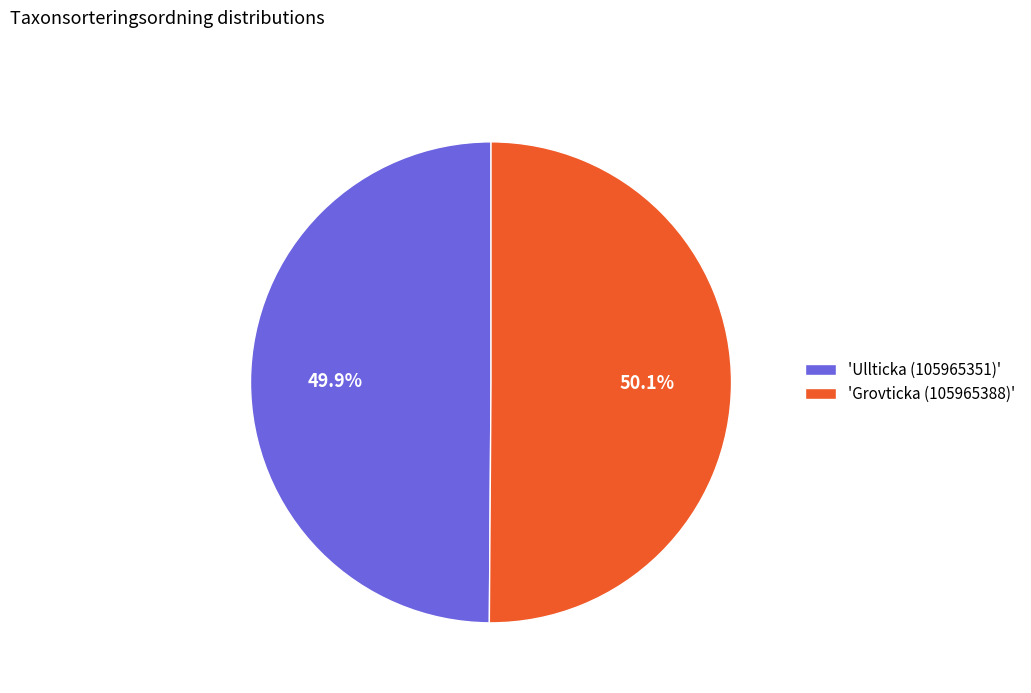

Is there a majority slice in this chart?

Yes